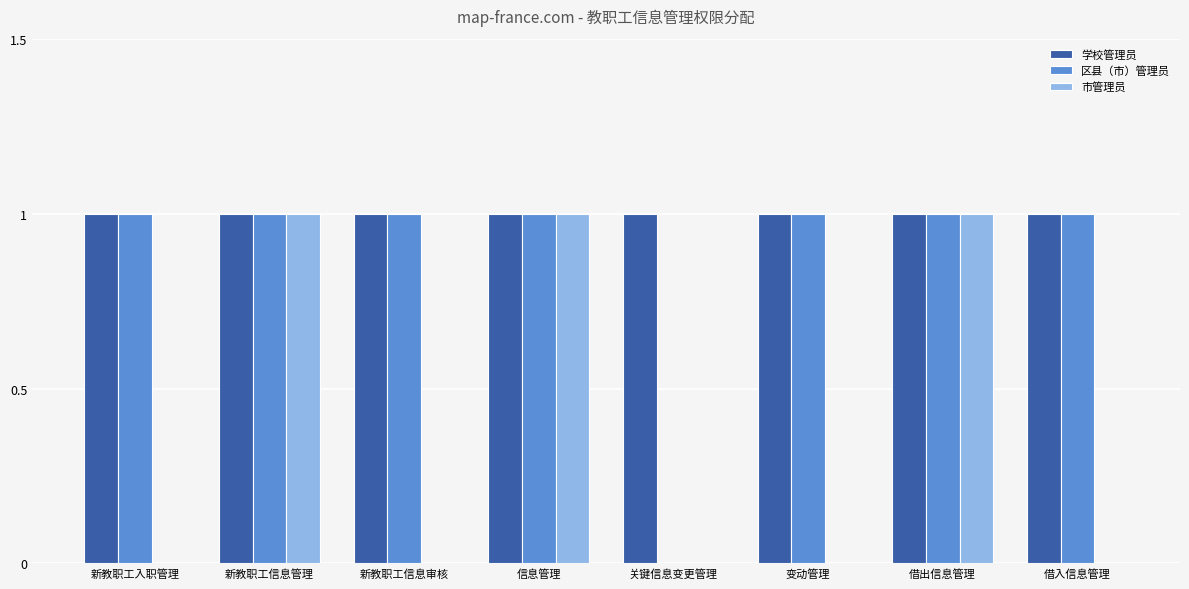

What is the sum of all 学校管理员 values?

8